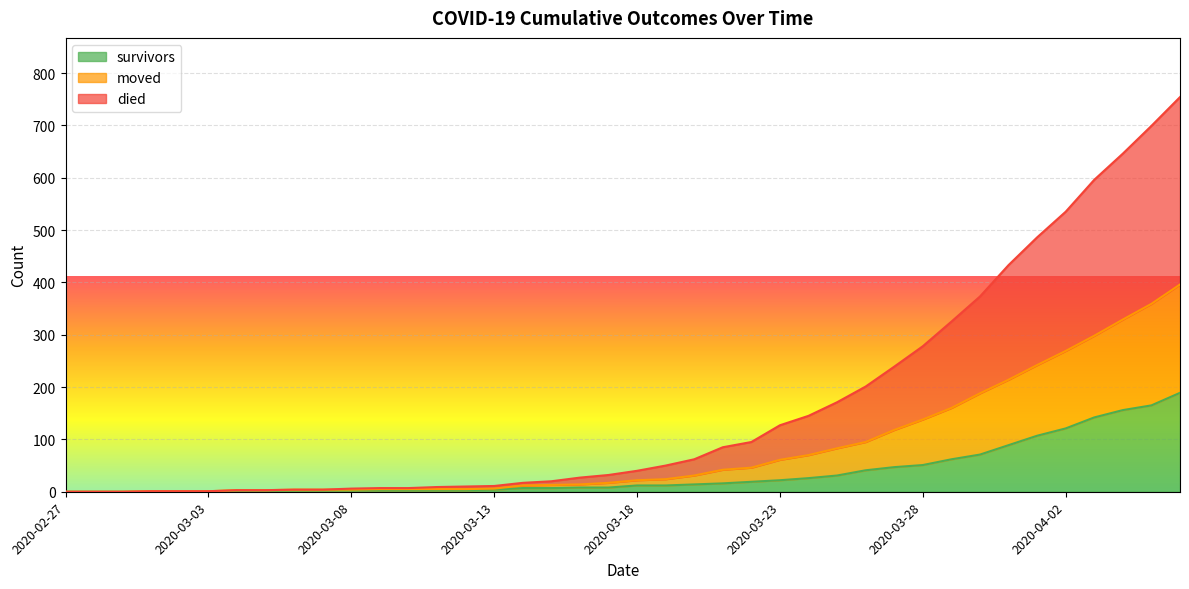

Reading left to right, list all the values displayed in this chart.

survivors: 2020-02-27=0	2020-02-28=0	2020-02-29=0	2020-03-01=0	2020-03-02=0	2020-03-03=0	2020-03-04=2	2020-03-05=2	2020-03-06=2	2020-03-07=3	2020-03-08=3	2020-03-09=3	2020-03-10=3	2020-03-11=3	2020-03-12=3	2020-03-13=4	2020-03-14=7	2020-03-15=7	2020-03-16=8	2020-03-17=8	2020-03-18=12	2020-03-19=12	2020-03-20=14	2020-03-21=16	2020-03-22=19	2020-03-23=22	2020-03-24=26	2020-03-25=31	2020-03-26=41	2020-03-27=47	2020-03-28=51	2020-03-29=62	2020-03-30=71	2020-03-31=89	2020-04-01=107	2020-04-02=121	2020-04-03=142	2020-04-04=156	2020-04-05=165	2020-04-06=189
died: 2020-02-27=0	2020-02-28=0	2020-02-29=0	2020-03-01=1	2020-03-02=1	2020-03-03=1	2020-03-04=3	2020-03-05=3	2020-03-06=4	2020-03-07=4	2020-03-08=6	2020-03-09=7	2020-03-10=7	2020-03-11=9	2020-03-12=10	2020-03-13=11	2020-03-14=17	2020-03-15=20	2020-03-16=27	2020-03-17=32	2020-03-18=40	2020-03-19=50	2020-03-20=62	2020-03-21=85	2020-03-22=95	2020-03-23=127	2020-03-24=145	2020-03-25=171	2020-03-26=201	2020-03-27=239	2020-03-28=278	2020-03-29=325	2020-03-30=373	2020-03-31=433	2020-04-01=486	2020-04-02=535	2020-04-03=596	2020-04-04=646	2020-04-05=699	2020-04-06=754
moved: 2020-02-27=0	2020-02-28=0	2020-02-29=0	2020-03-01=1	2020-03-02=1	2020-03-03=1	2020-03-04=3	2020-03-05=3	2020-03-06=4	2020-03-07=4	2020-03-08=4	2020-03-09=5	2020-03-10=5	2020-03-11=5	2020-03-12=5	2020-03-13=6	2020-03-14=12	2020-03-15=13	2020-03-16=14	2020-03-17=17	2020-03-18=22	2020-03-19=24	2020-03-20=31	2020-03-21=42	2020-03-22=46	2020-03-23=61	2020-03-24=70	2020-03-25=83	2020-03-26=95	2020-03-27=118	2020-03-28=138	2020-03-29=160	2020-03-30=188	2020-03-31=214	2020-04-01=242	2020-04-02=269	2020-04-03=298	2020-04-04=329	2020-04-05=359	2020-04-06=396